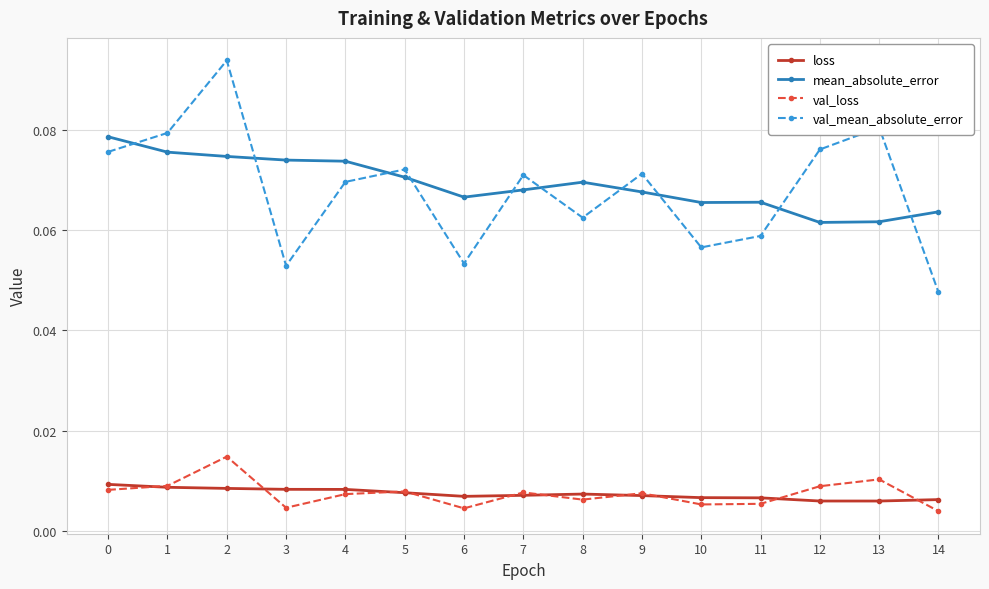

True or false: mean_absolute_error and val_loss cross at least once.

False